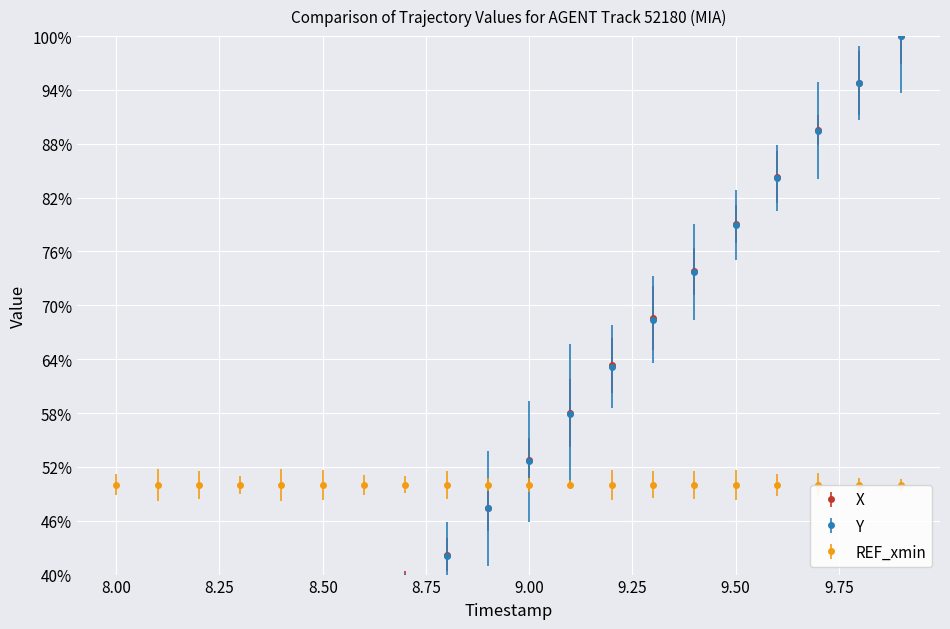

True or false: Y and X cross at least once.

True